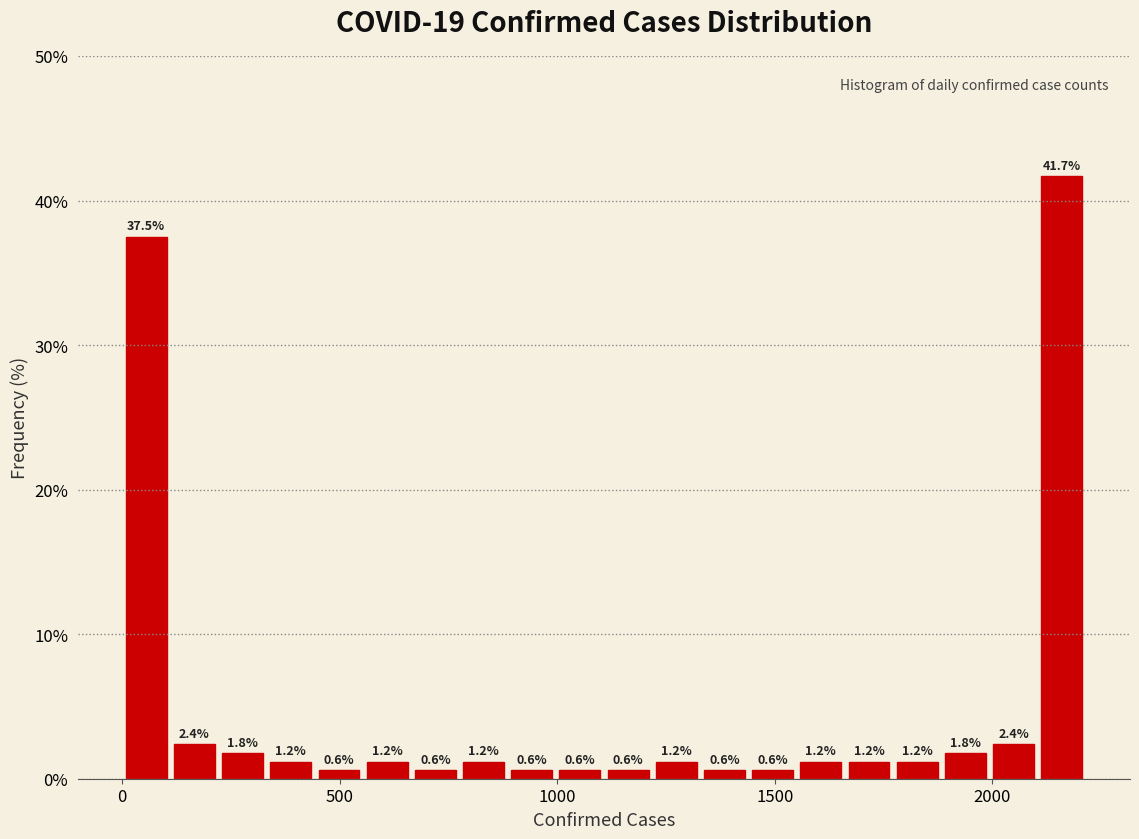

Around what value on the x-axis is the tallest bar? Give the approximate position of its centre, as read against the axis.

2150